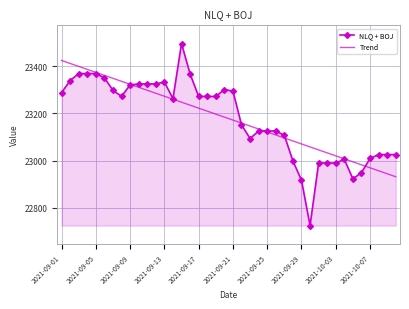

Which series has the widest spread of values?

NLQ + BOJ